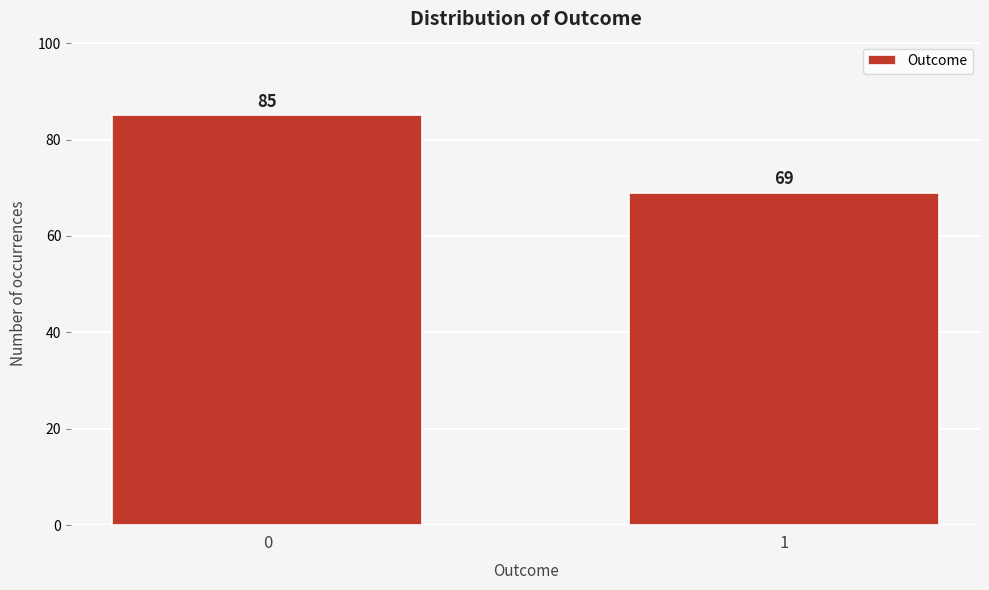

Reading left to right, list all the values displayed in this chart.

85	69